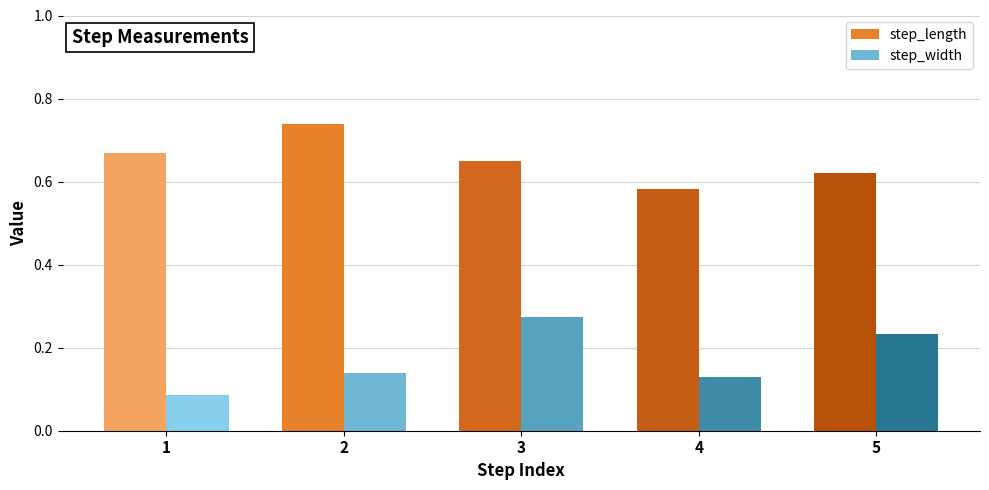

How many groups of bars are there?

5